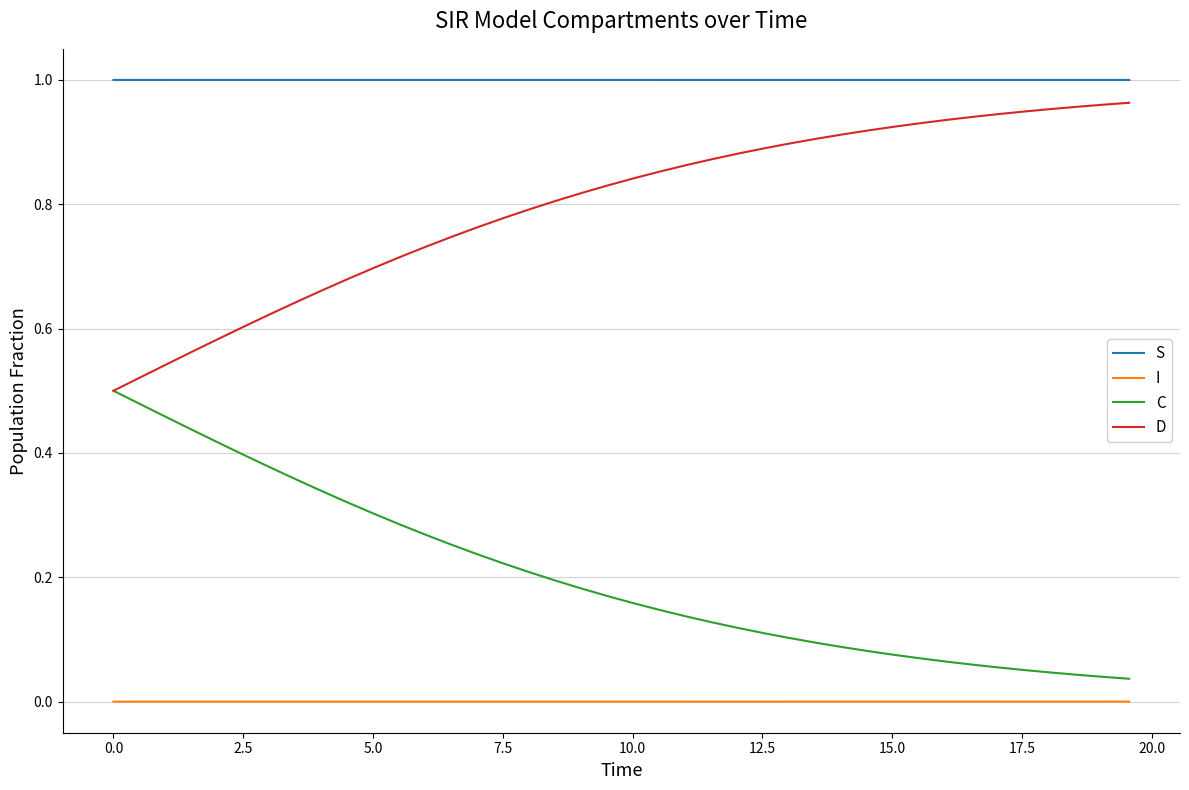

True or false: S and C intersect in this chart.

False